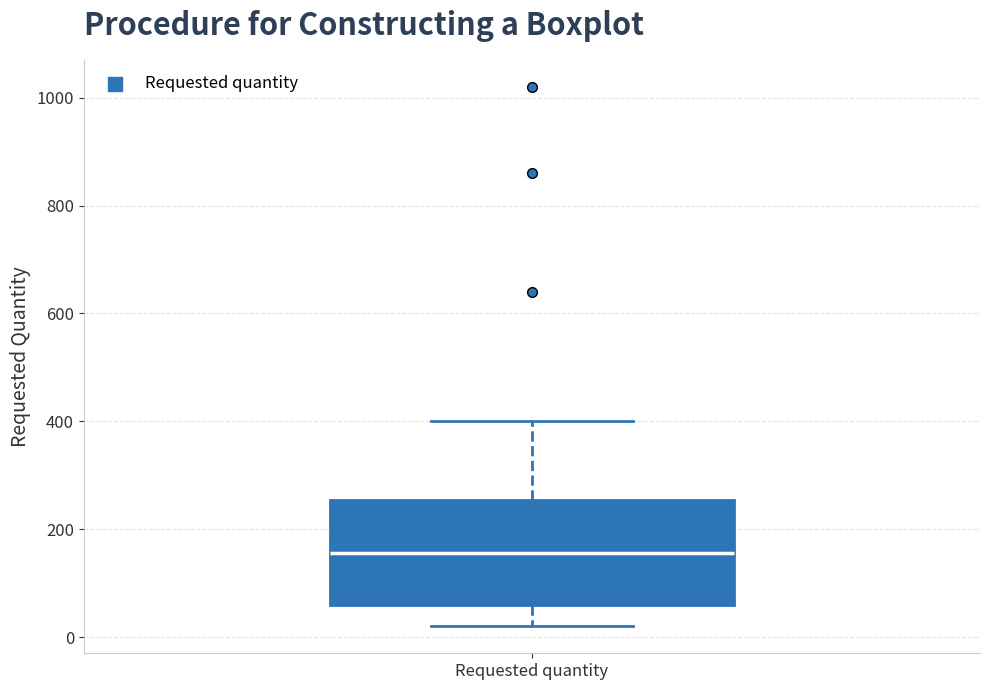

Transcribe this box plot: give where the median line is, the range the box spans, and where the two whiskers end, as read against the y-axis. The values are not printed on the chart, so give them approximately, as read against the axis.

median 160, box 60 to 260, whiskers 20 to 400